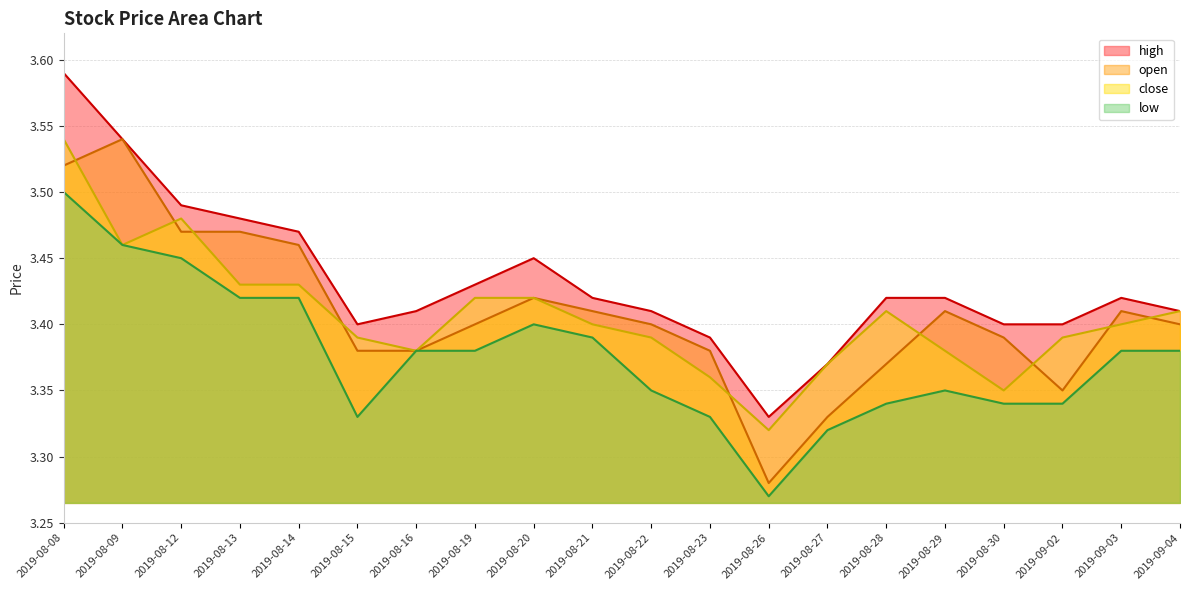

Where is the first local maximum for high?

2019-08-20